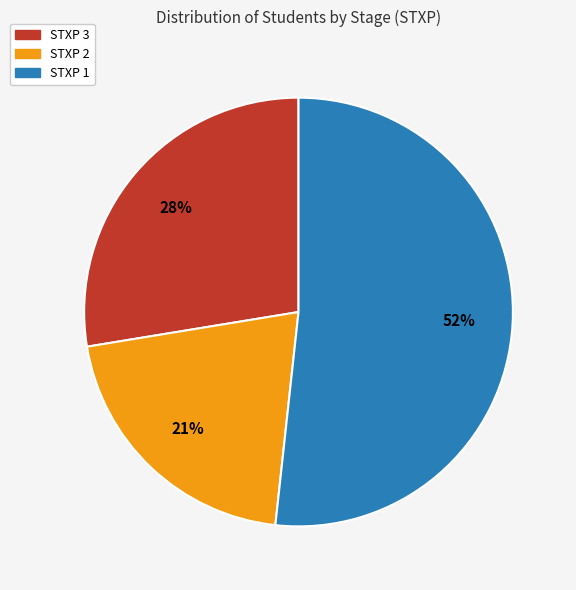

How many slices are in this pie chart?

3